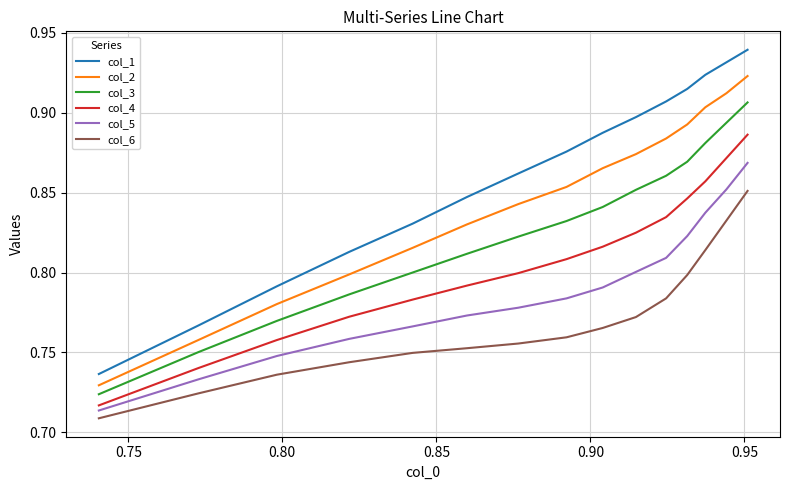

How many col_2 values are between 0 and 1?

15